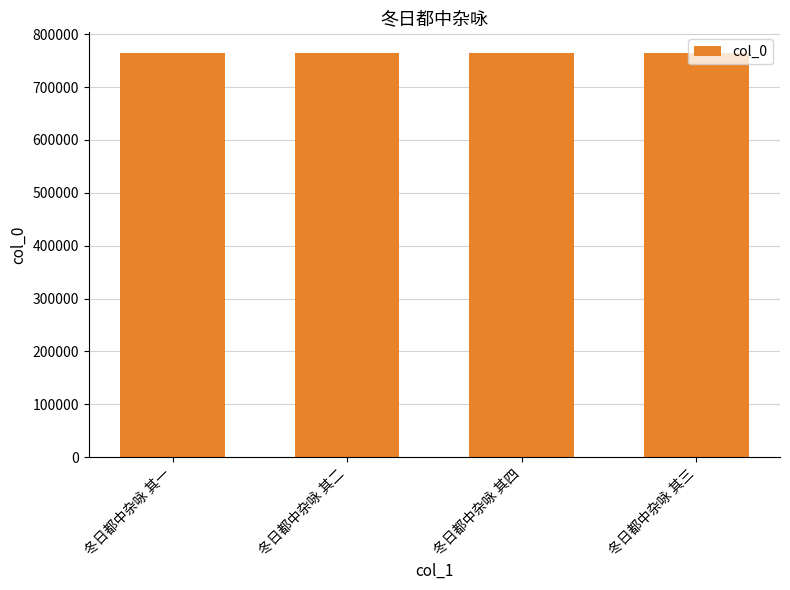

What is the smallest value displayed?

765241